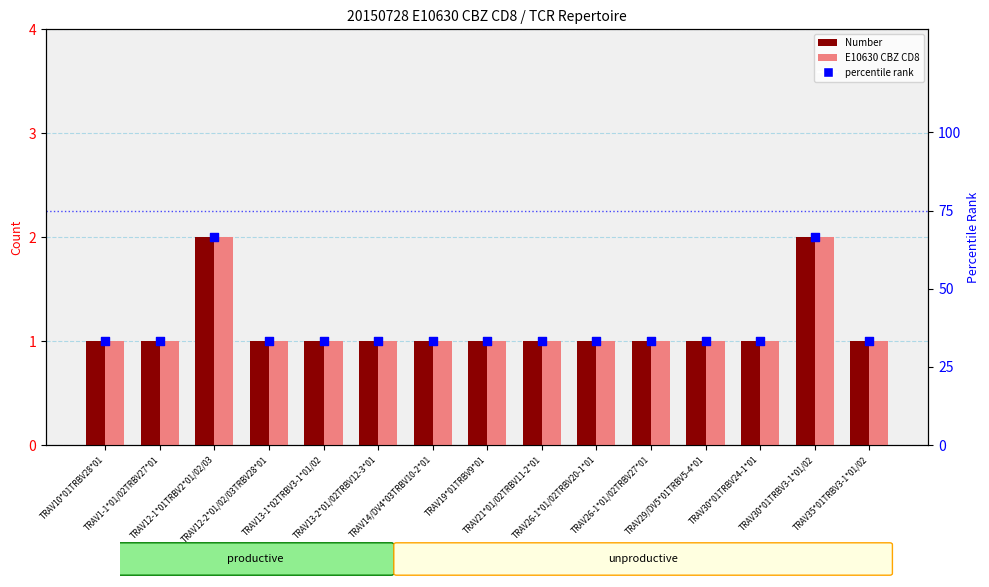

Which series has the largest total across all categories?

percentile rank within the sample